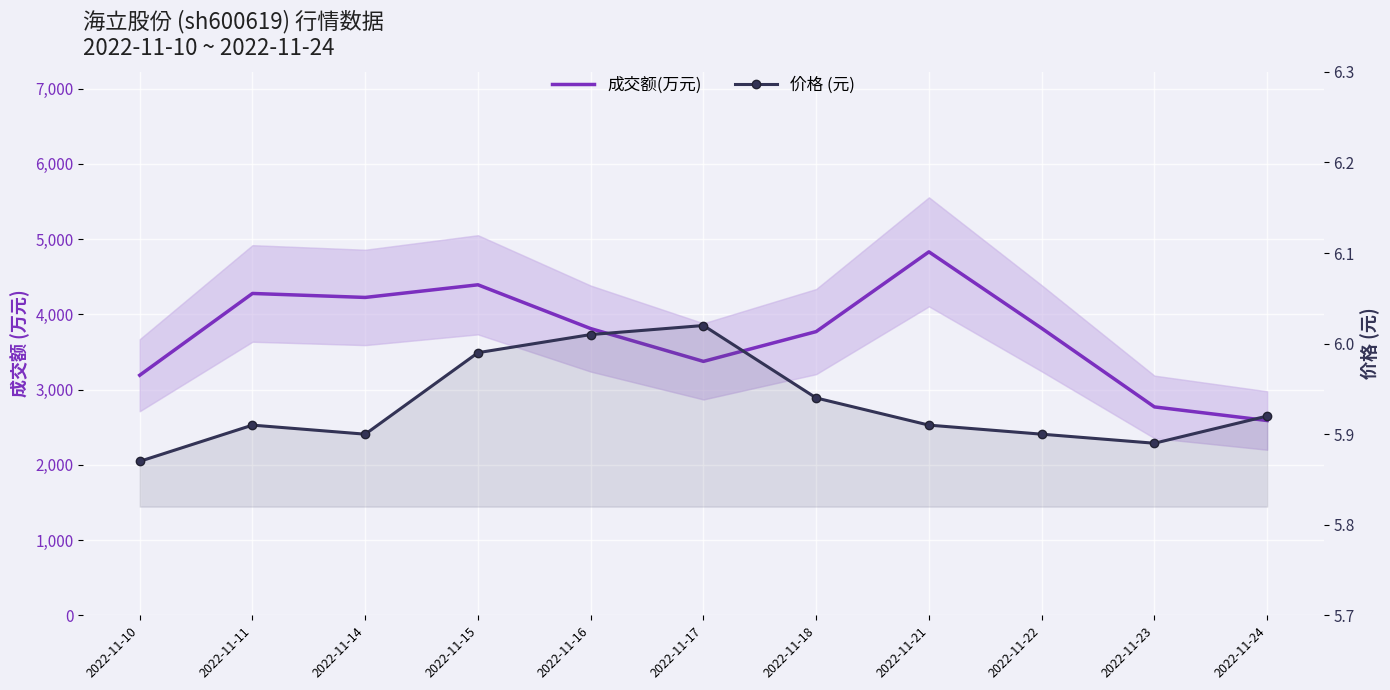

At how many categories does at least one series exceed 4770?

1